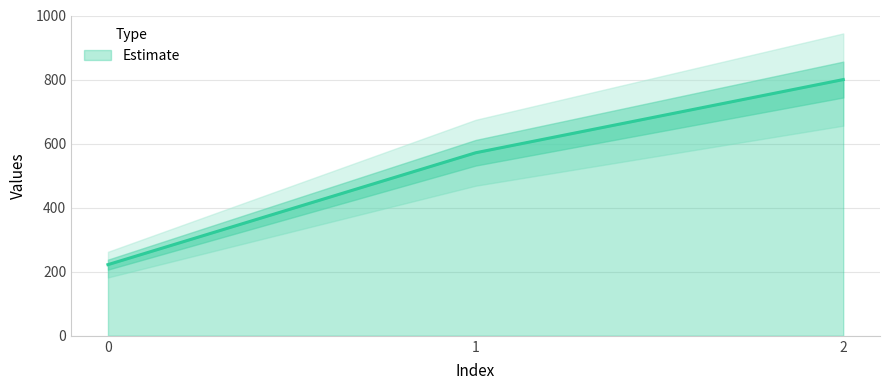

What is the change in value from 1 to 2?

+228.6